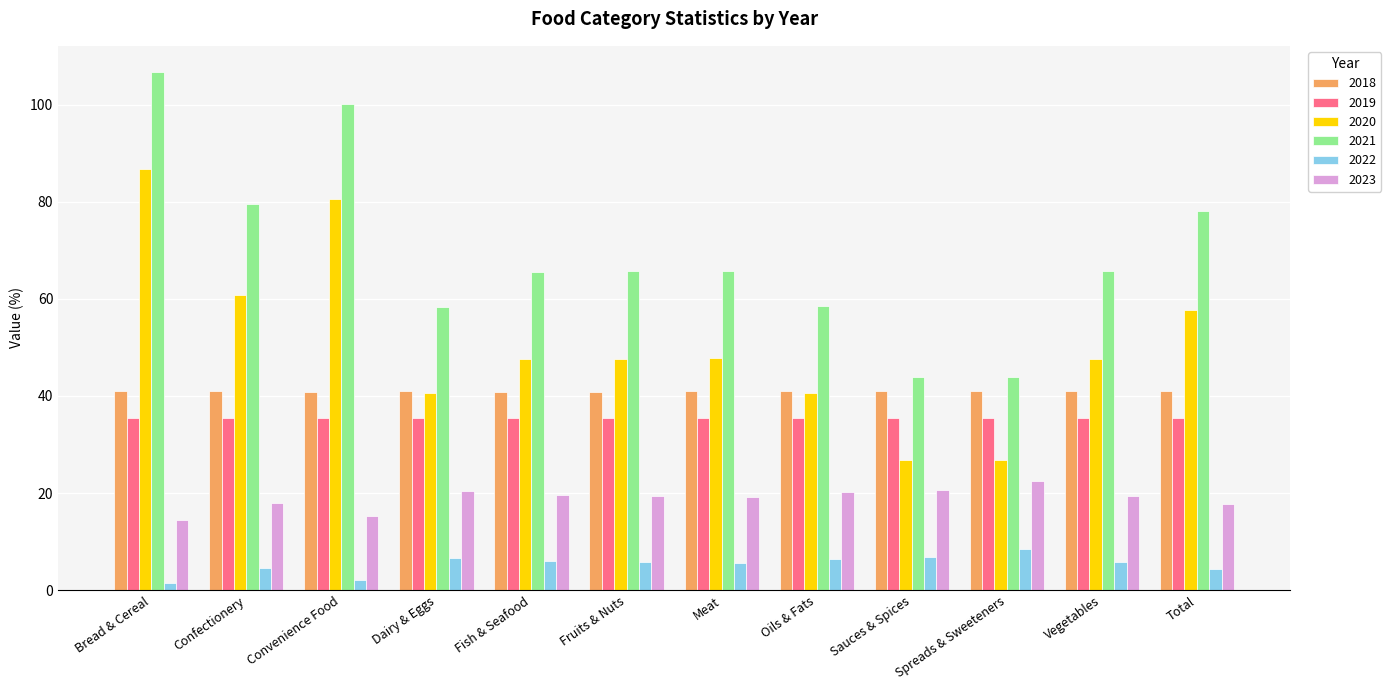

Which series changed the most between Confectionery and Dairy & Eggs?

2021